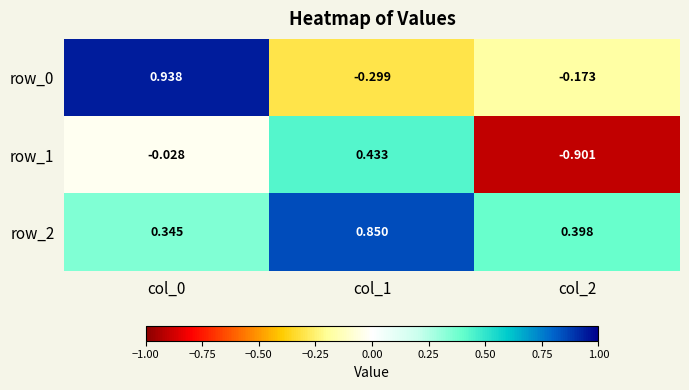

Which label corresponds to the smallest value in the chart?

col_2